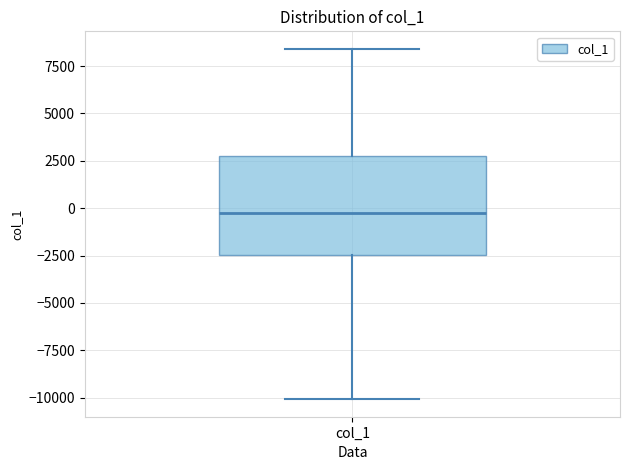

Where is the lower edge of the box for col_1 on the y-axis? The values are not printed on the chart, so give them approximately, as read against the axis.

-2500